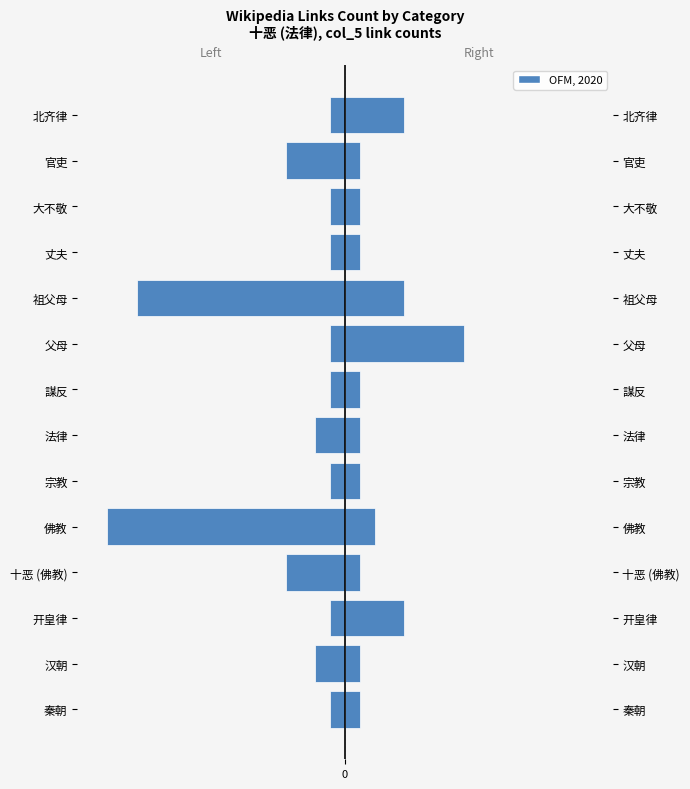

What is the minimum value shown in the chart?

-16